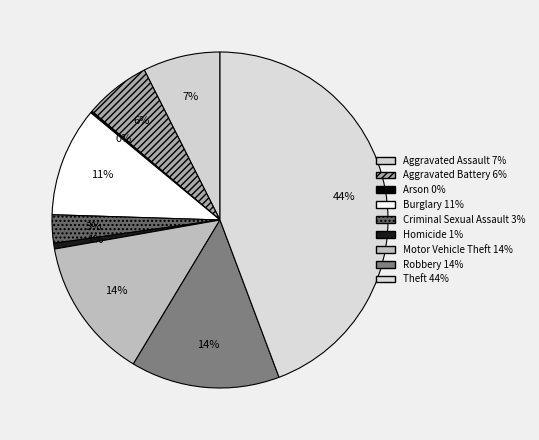

Which slice is the largest?

Theft